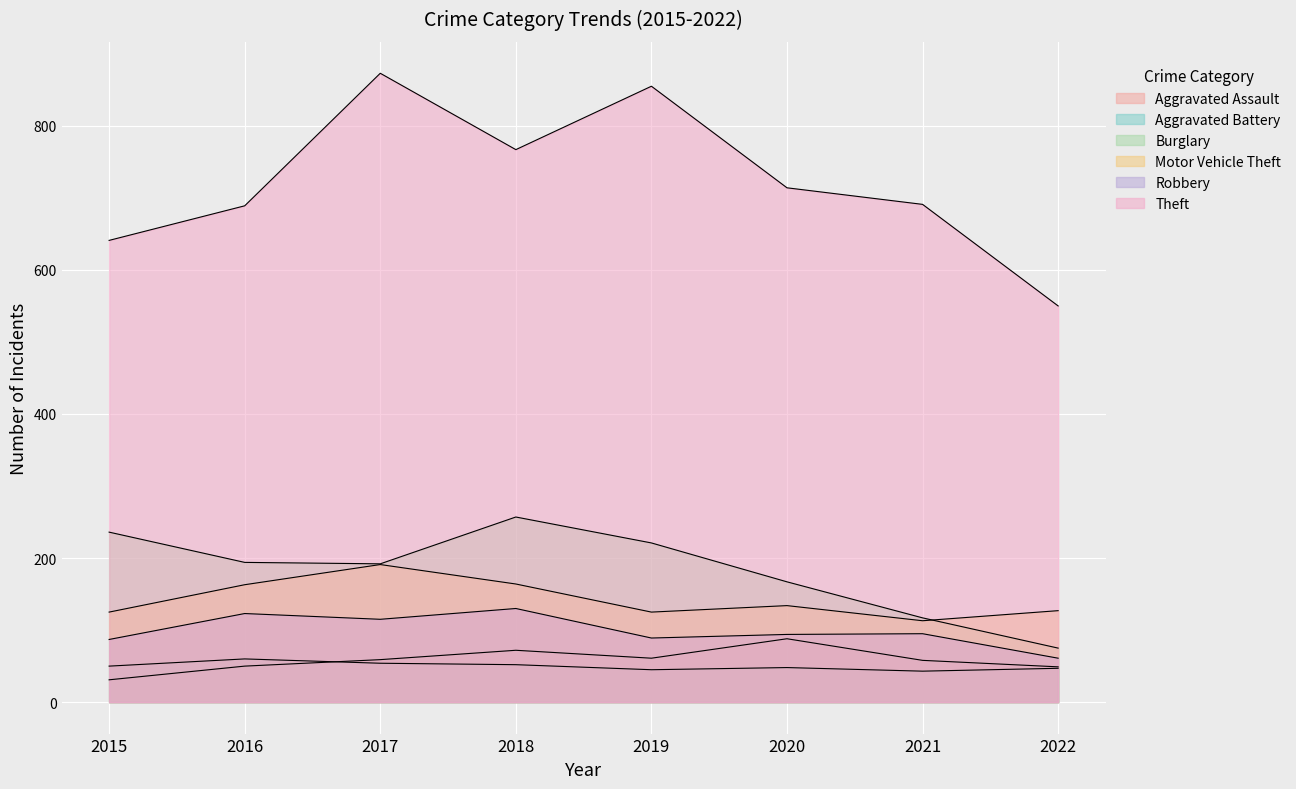

The Aggravated Battery series shows 60 at 2016. True or false?

True